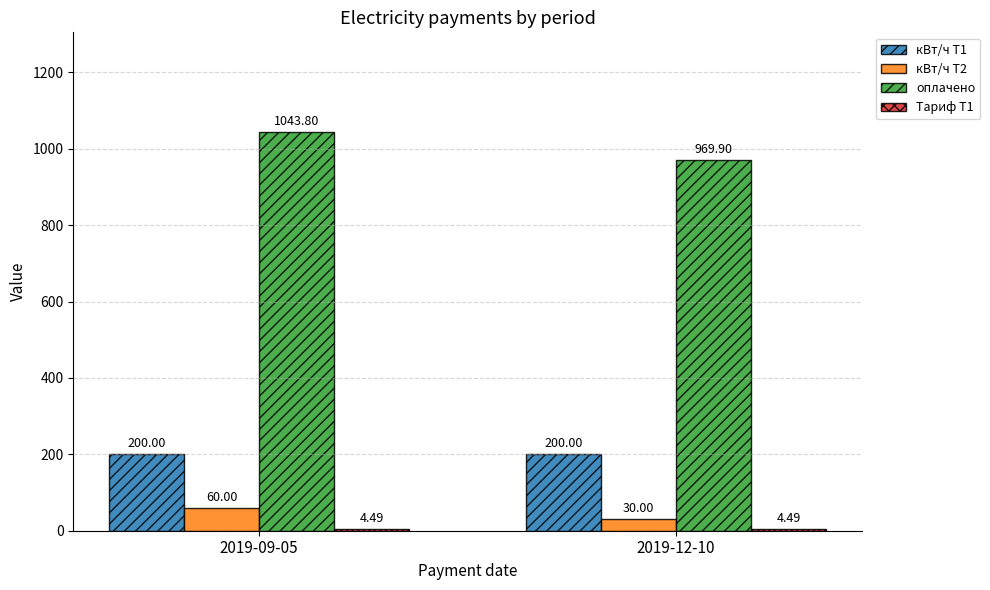

How many groups of bars are there?

2